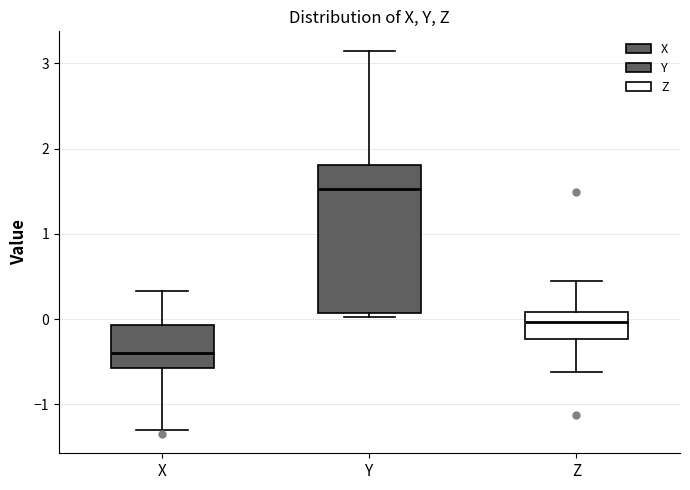

Where is the upper edge of the box for X on the y-axis? The values are not printed on the chart, so give them approximately, as read against the axis.

-0.1